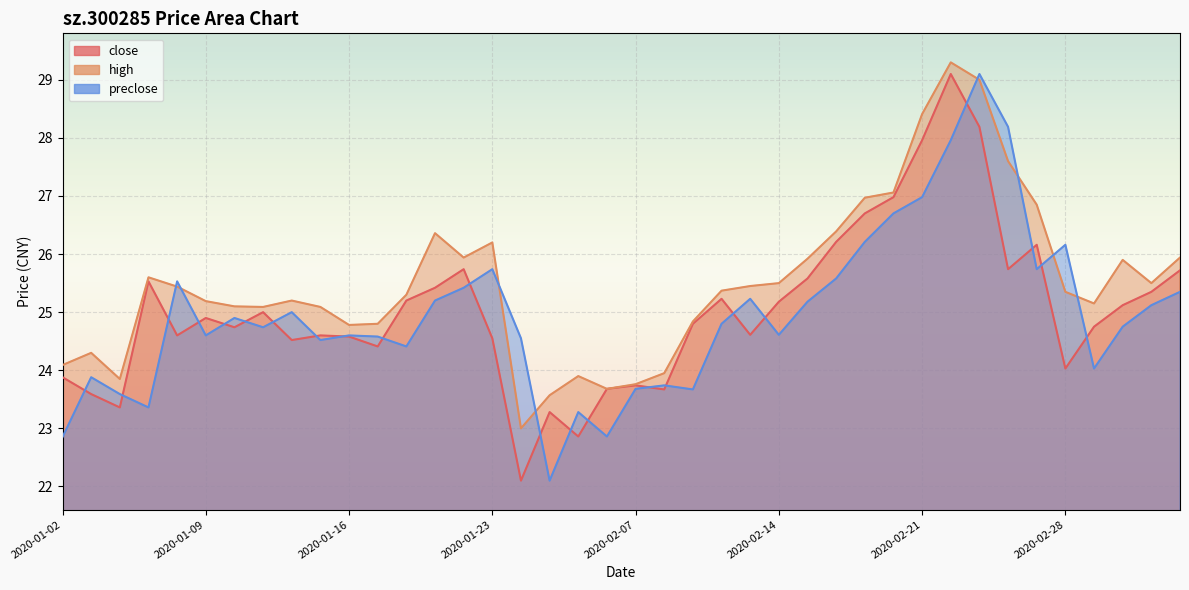

At how many categories does at least one series exceed 26?

11